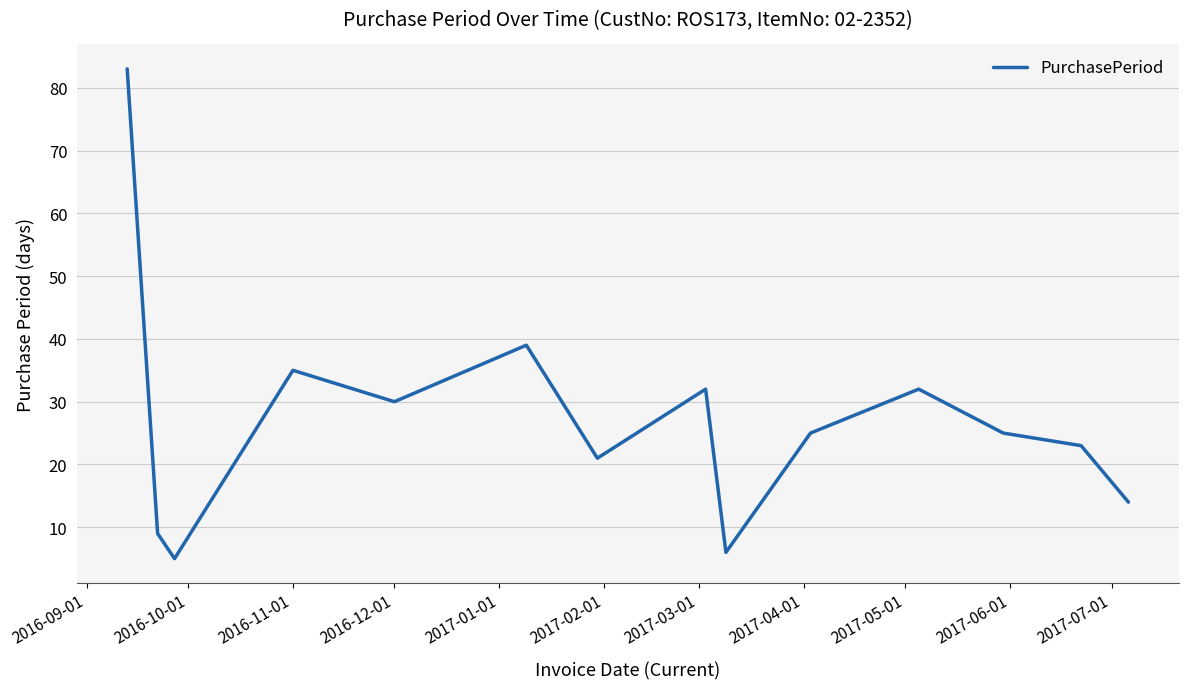

What is the difference between the maximum and minimum values?

78